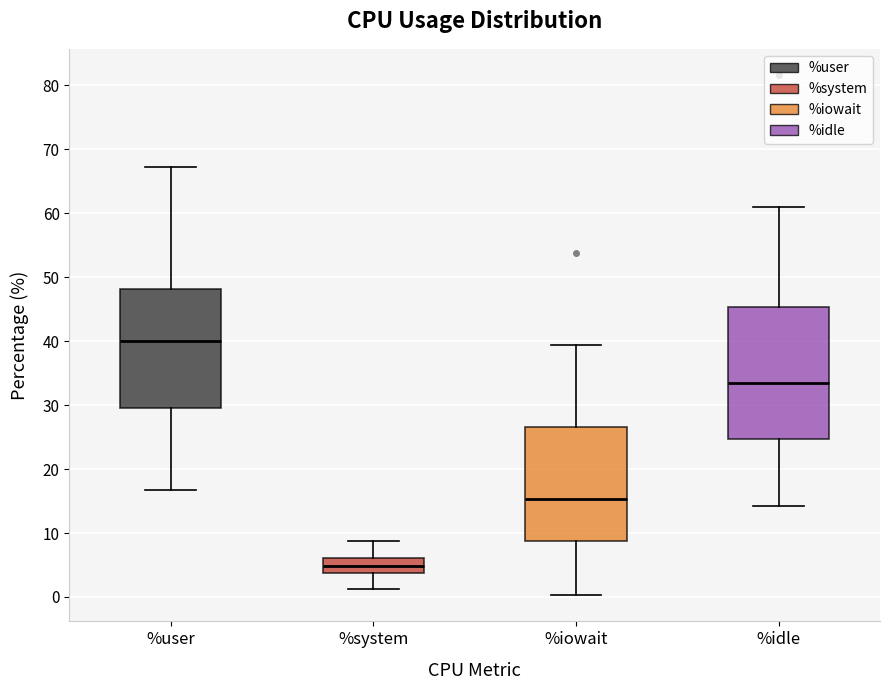

Reading left to right, transcribe this box plot: for each box, give where its median line is, the range the box spans, and where its two whiskers end, as read against the y-axis. The values are not printed on the chart, so give them approximately, as read against the axis.

%user: median 40, box 30 to 48, whiskers 17 to 67
%system: median 5, box 4 to 6, whiskers 1 to 9
%iowait: median 15, box 9 to 27, whiskers 0 to 39
%idle: median 34, box 25 to 45, whiskers 14 to 61